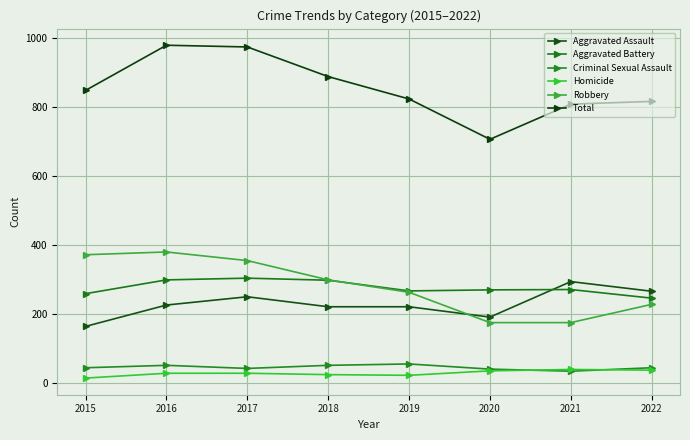

At which category does Criminal Sexual Assault reach its first local valley?

2017